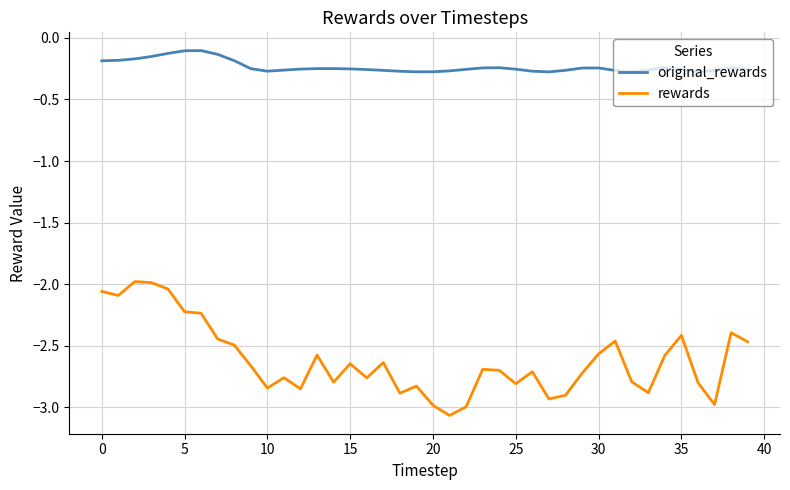

Which series has the largest total across all categories?

original_rewards